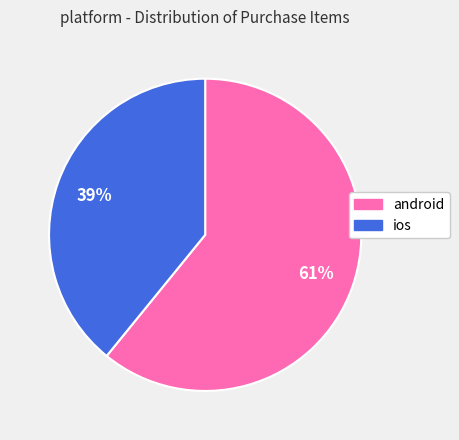

Rank the categories by value from highest to lowest.

android, ios